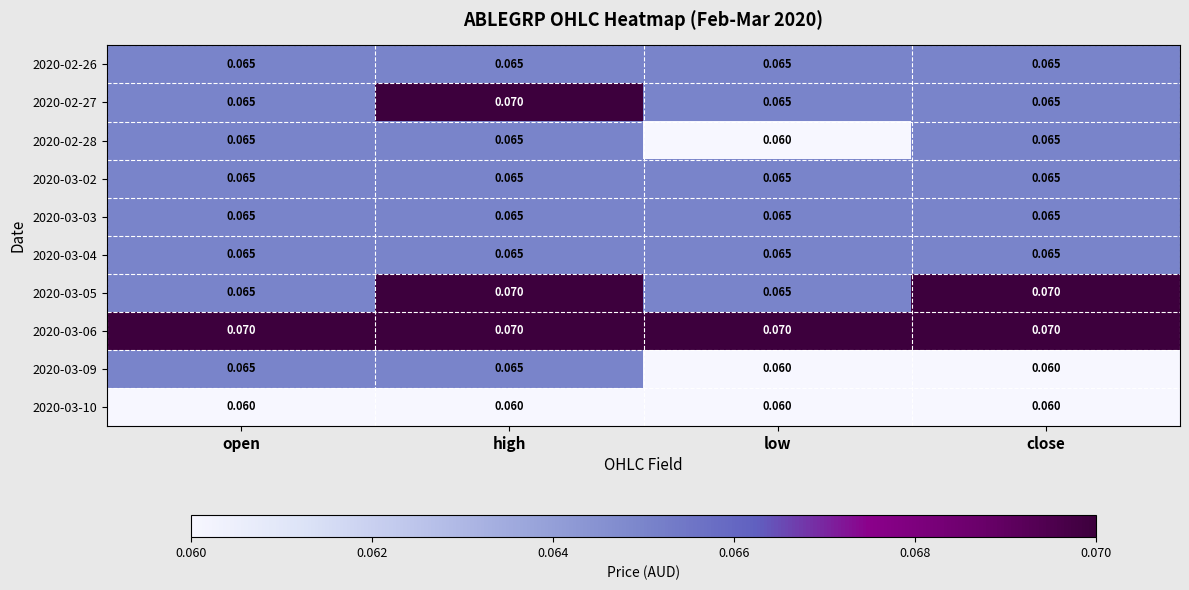

At how many categories does at least one series exceed 0?

4